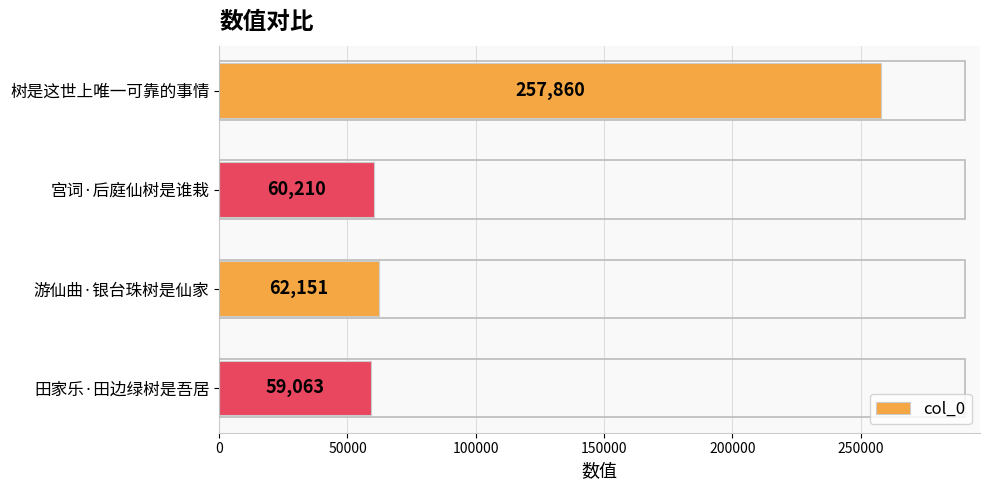

The value at 树是这世上唯一可靠的事情 is 257860. True or false?

True